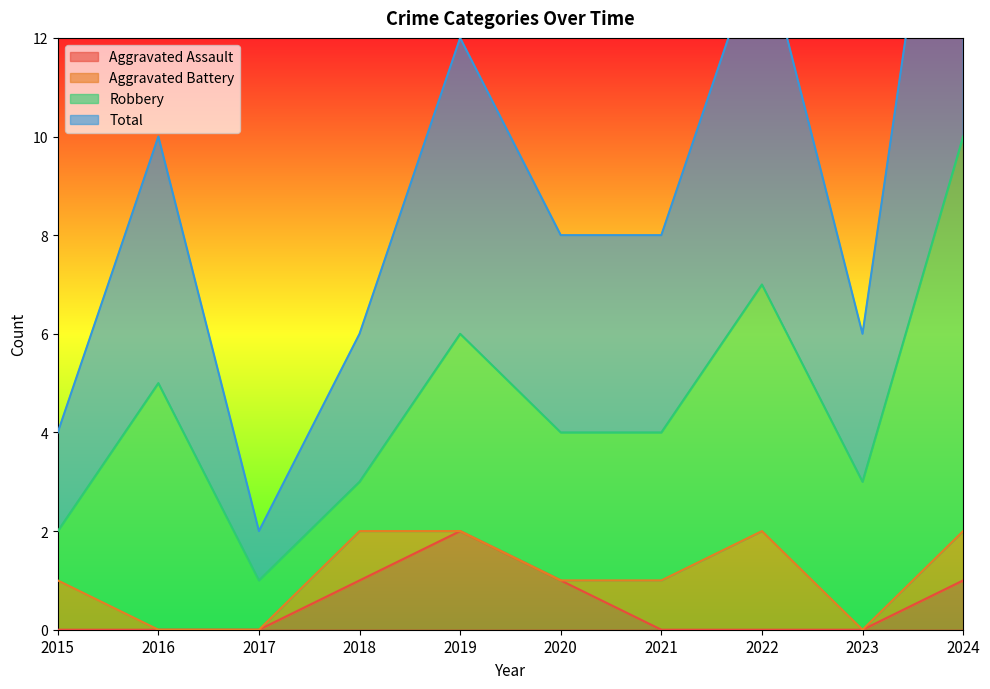

What is the difference between the second highest and minimum values in the Aggravated Assault series?

1